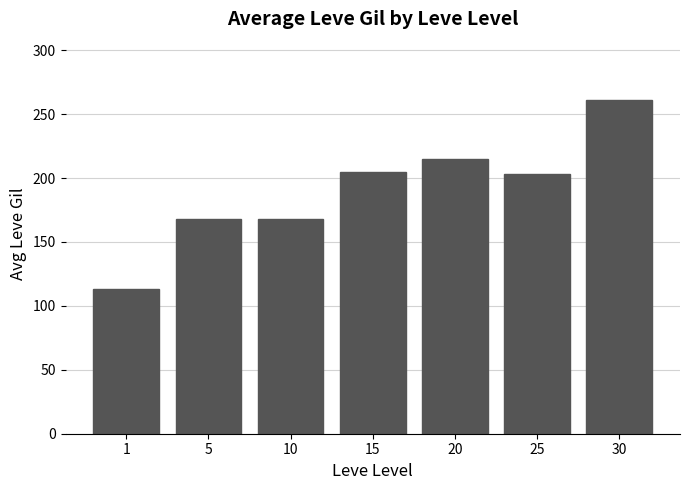

What is the difference between the second highest and minimum values?

102